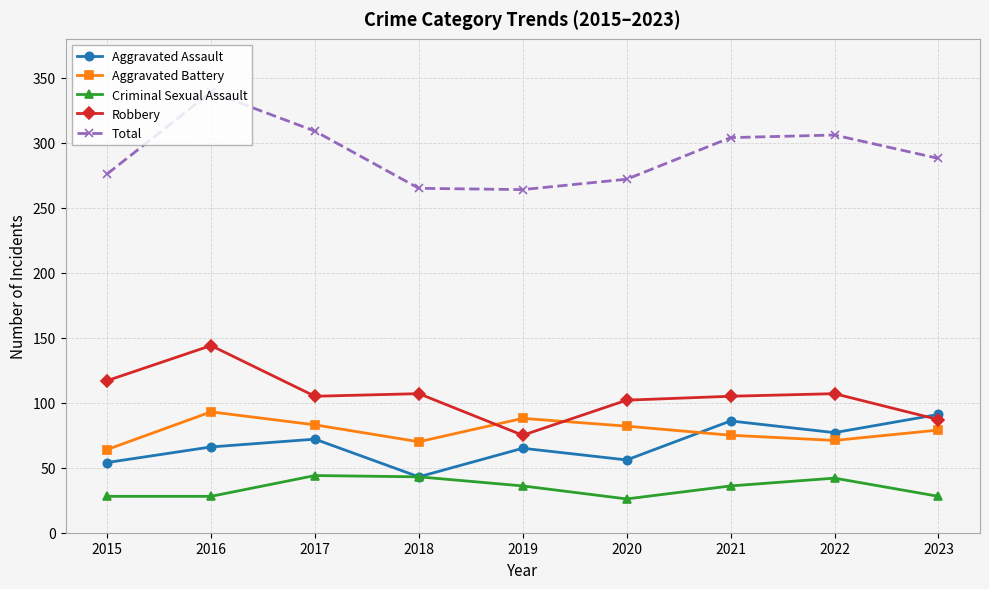

How many series are shown in this chart?

5